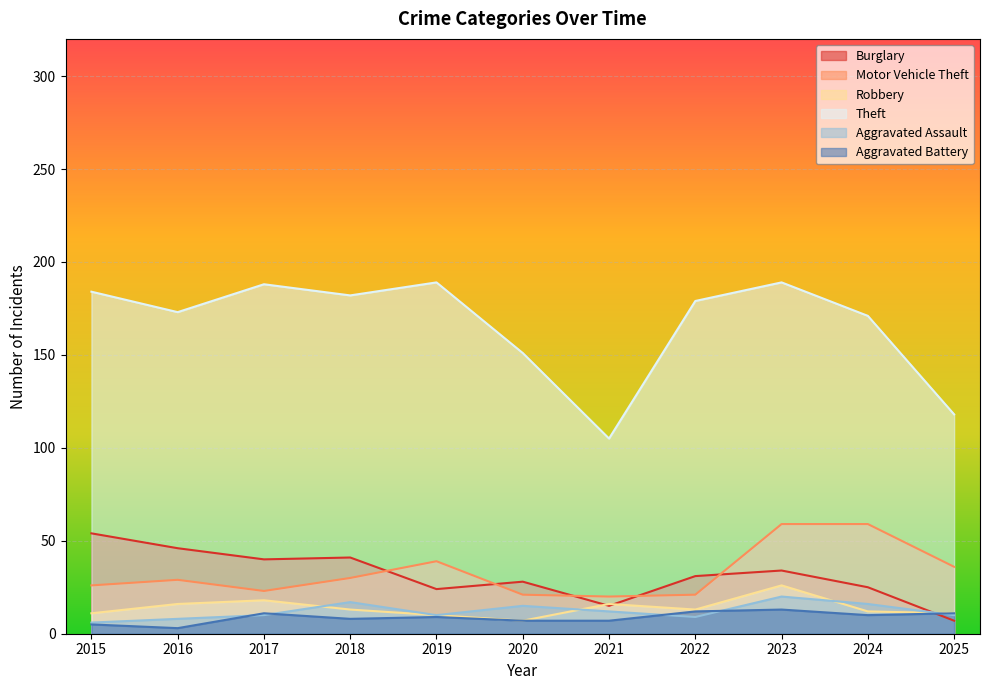

Is it true that Burglary equals 40 at 2017?

True